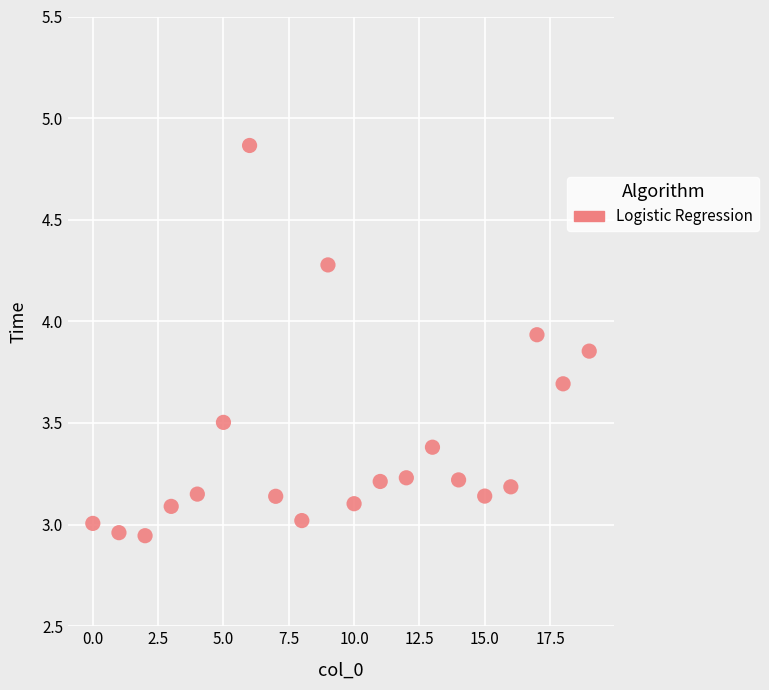

What is the range of Y values (max minus min)?

1.9